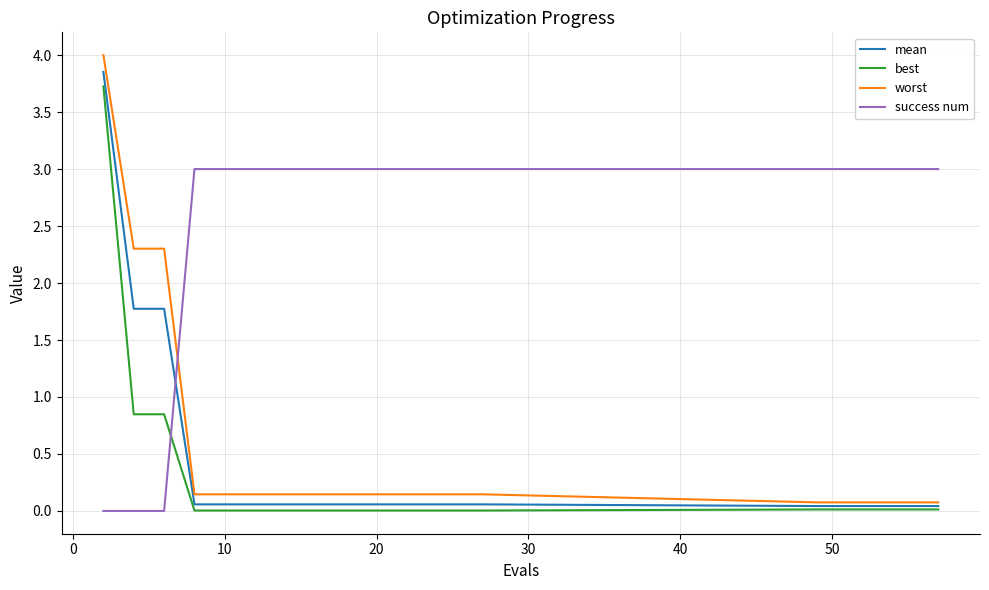

Does the chart have visible grid lines?

Yes